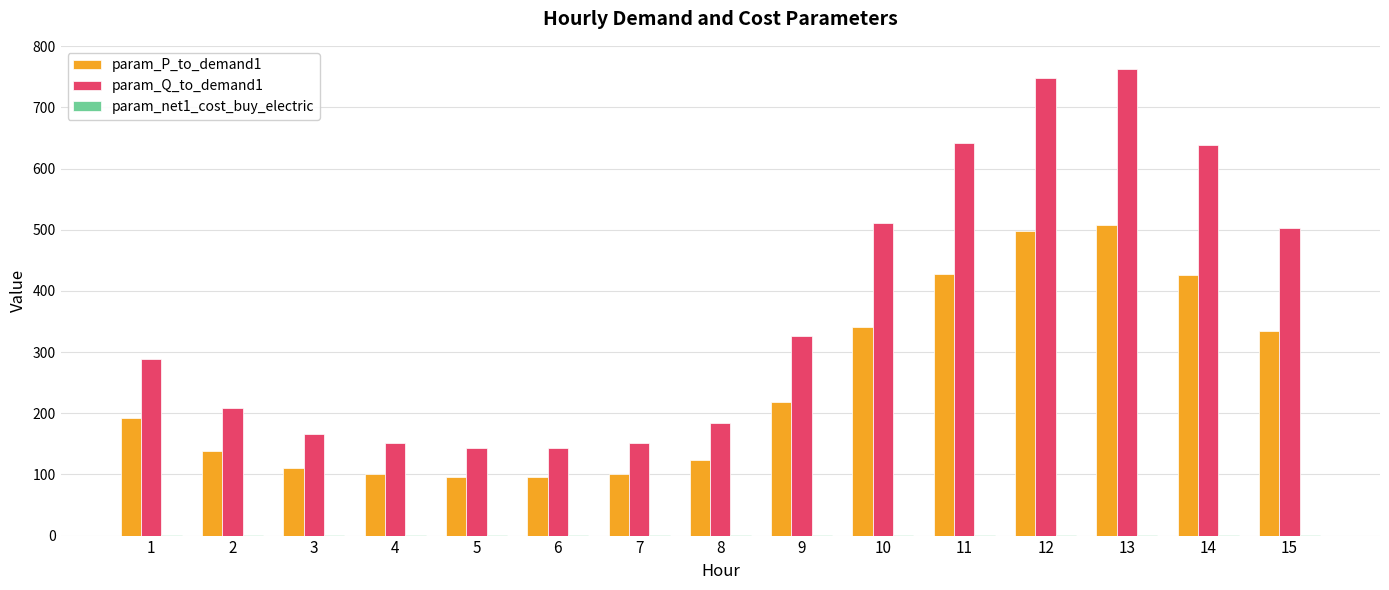

At which category does the chart reach its peak across all series?

13